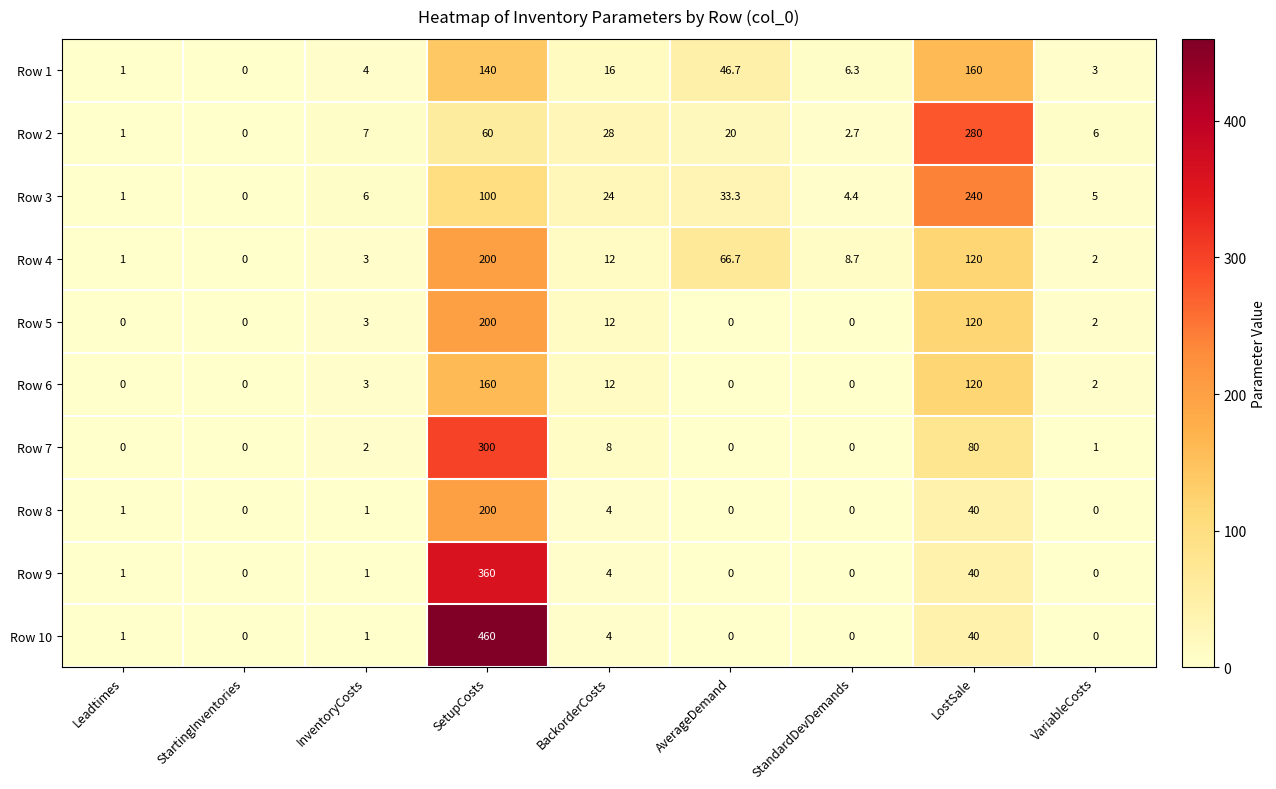

Where is Row 5 nearest to the value 100?

LostSale